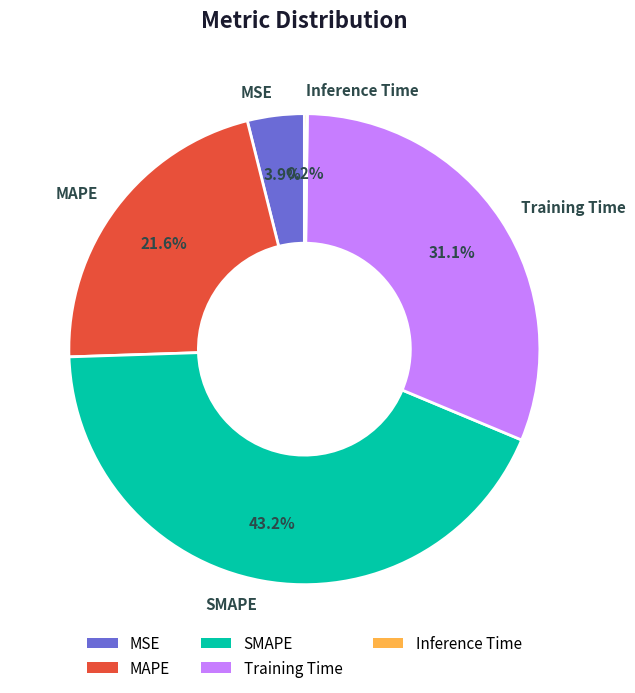

Which category has the biggest portion of the pie?

SMAPE